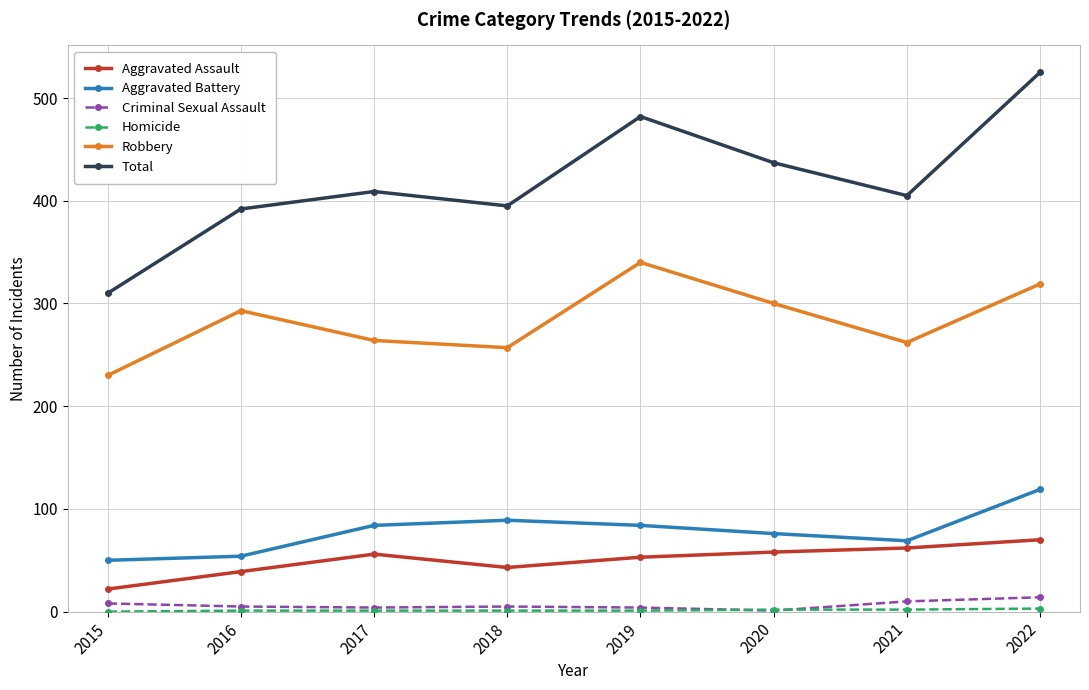

Does the chart have visible grid lines?

Yes